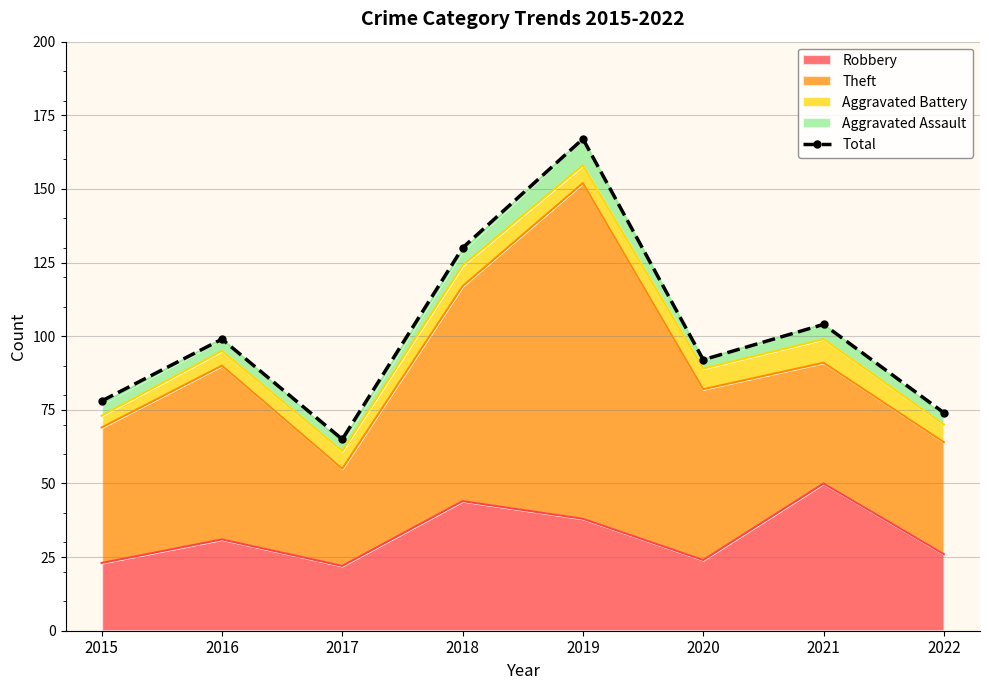

How many points are lower than both their immediate neighbors (excluding endpoints)?

2